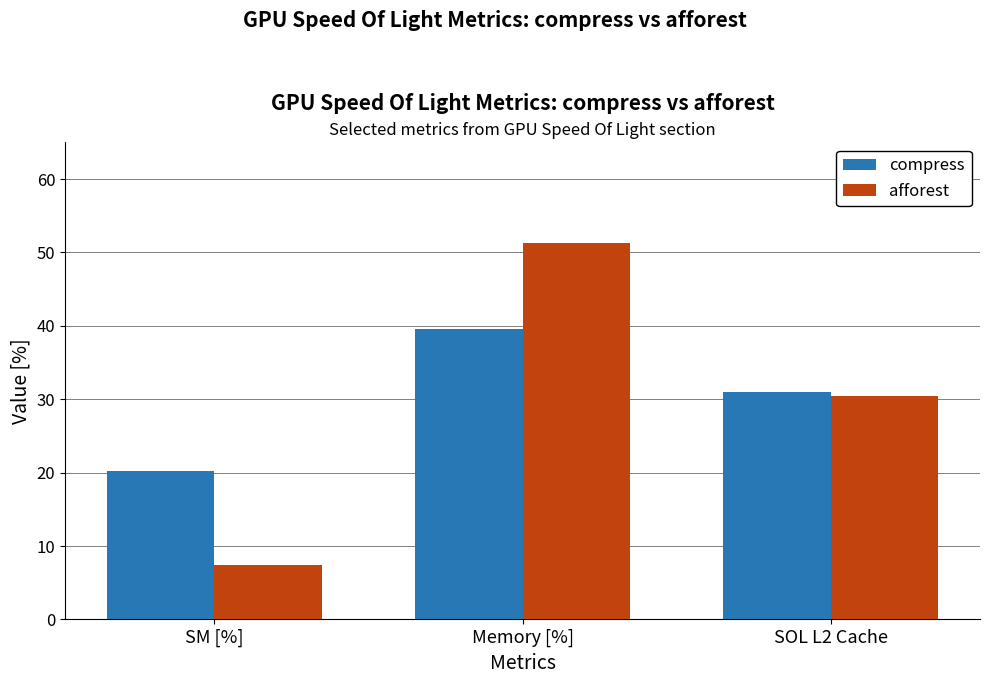

Are the bars horizontal?

No